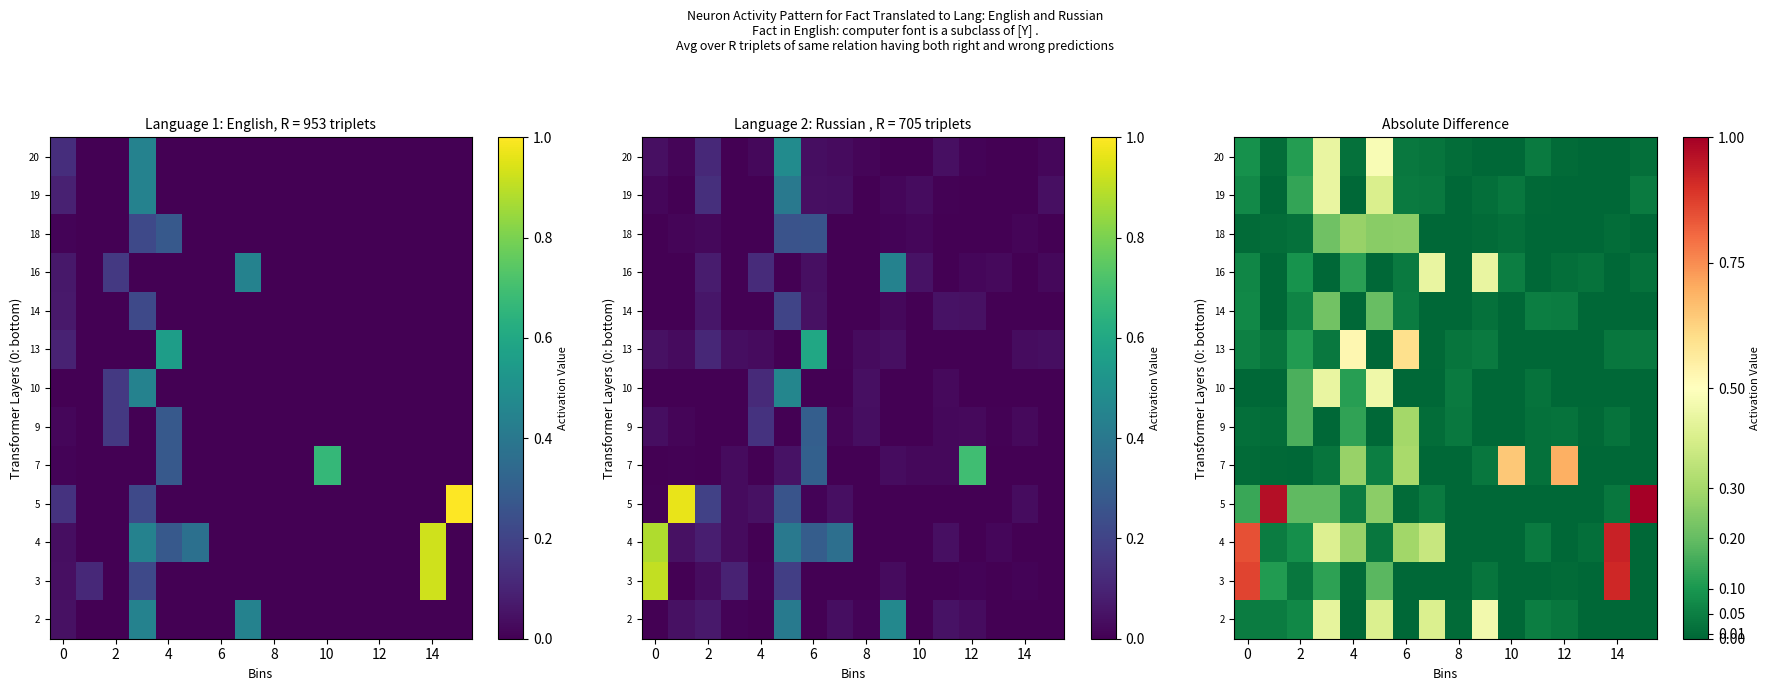

The value of row_6 at 8 is 0.0. True or false?

True